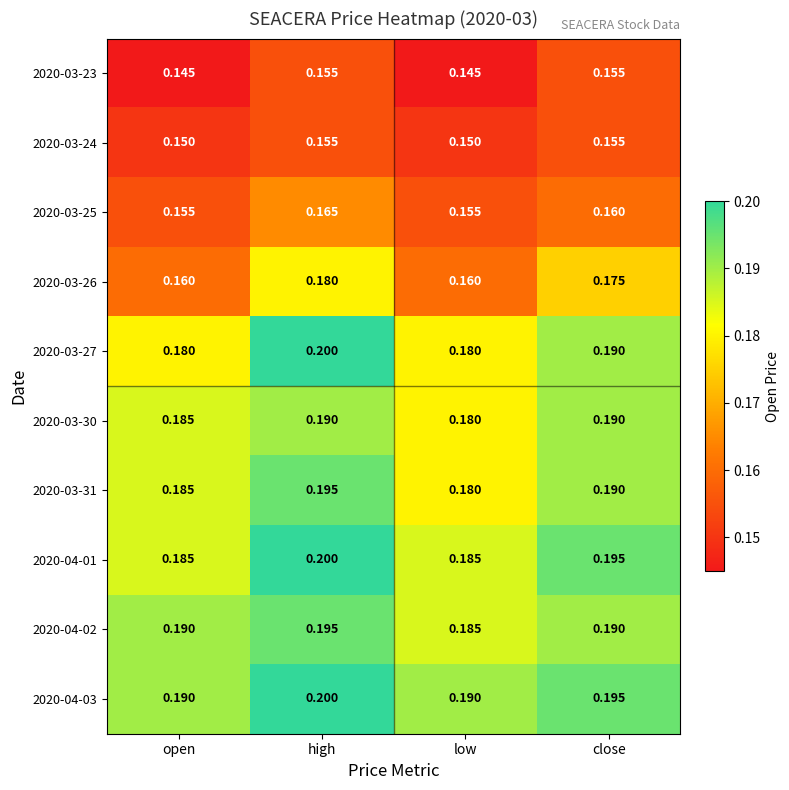

At which category is the sum across all series the highest?

high